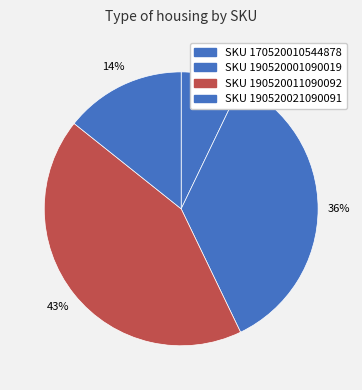

How many slices are in this pie chart?

4